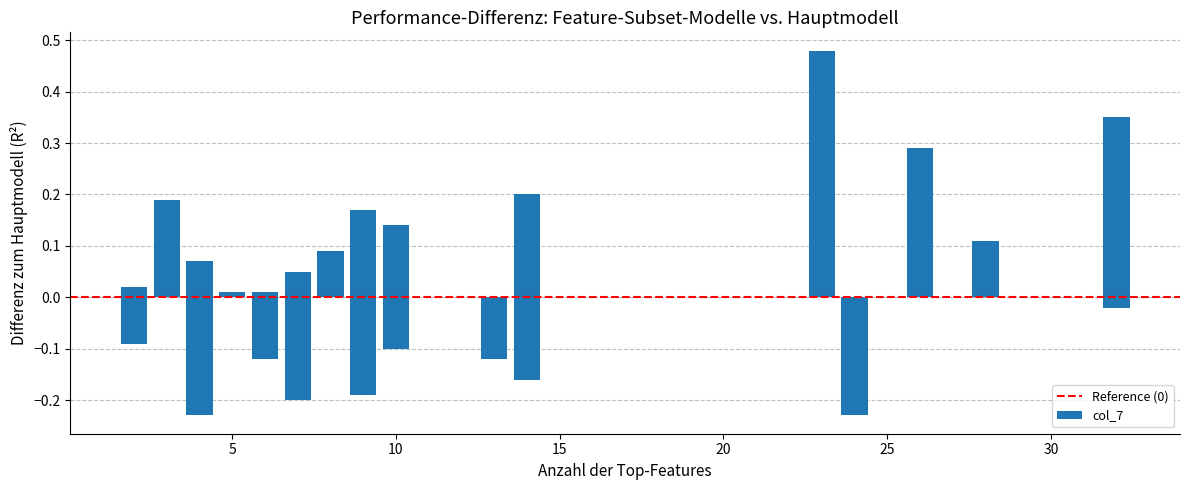

Does the chart contain stacked bars?

No